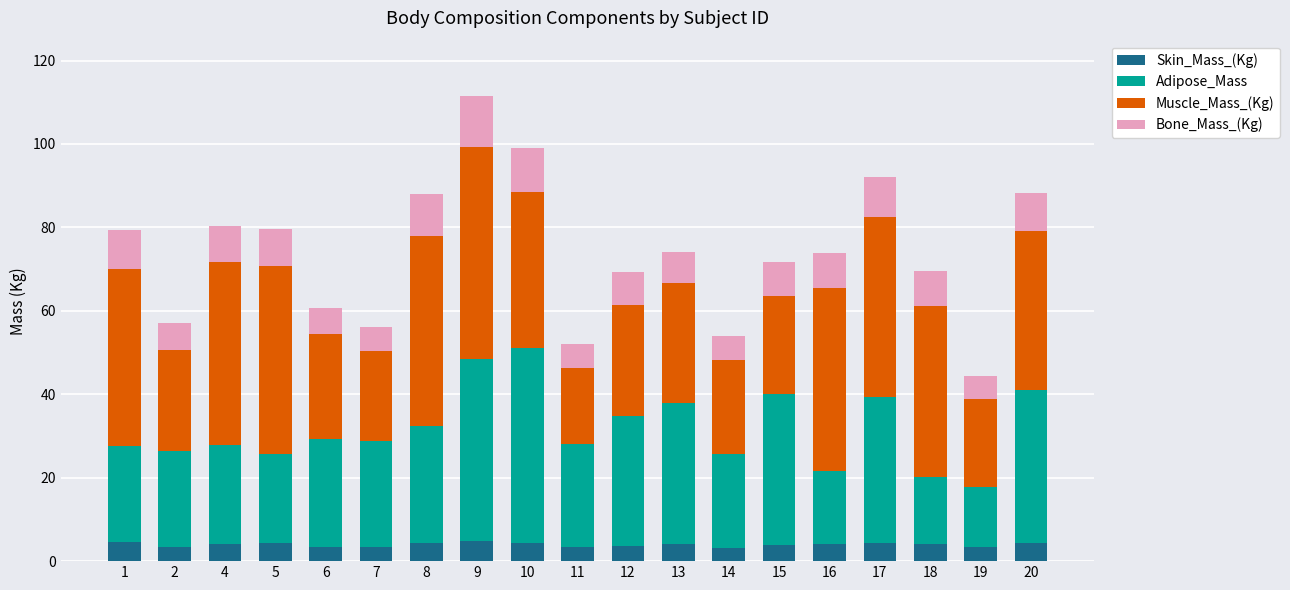

What is the highest value of the Skin_Mass_(Kg) series?

4.9